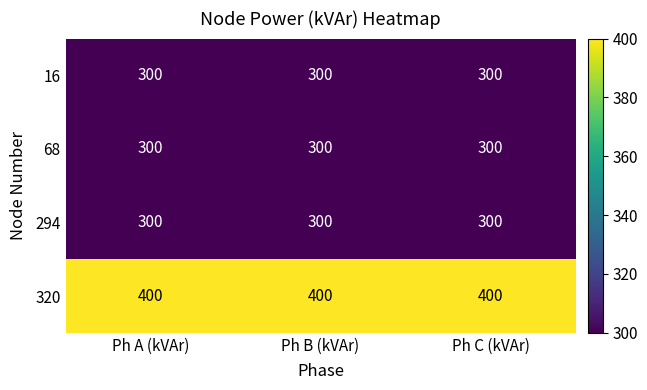

What is the minimum value shown in the chart?

300